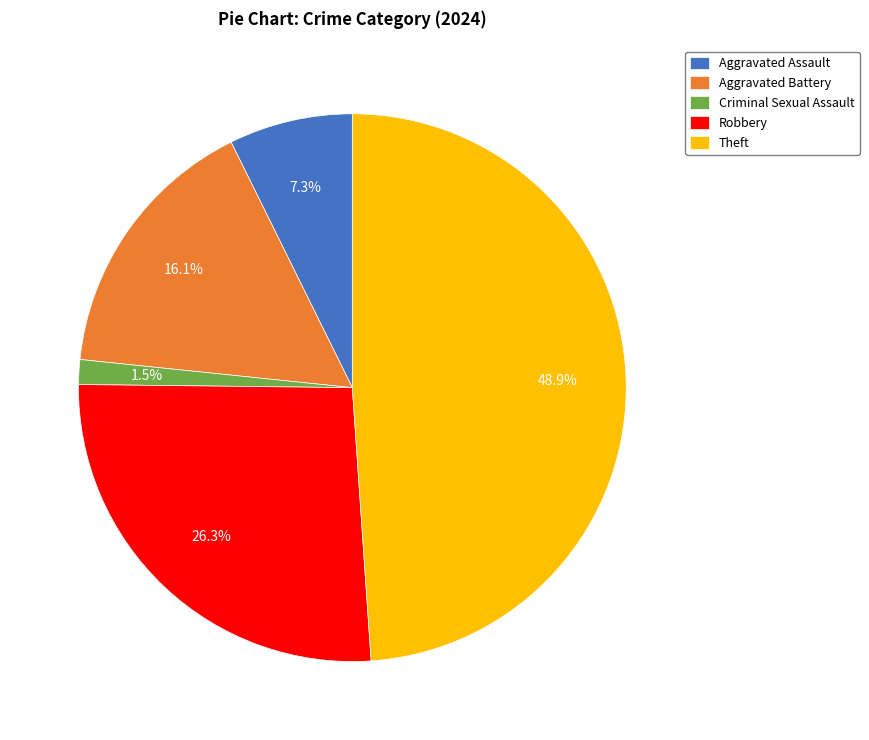

Is it true that Robbery is 36% of the pie?

False